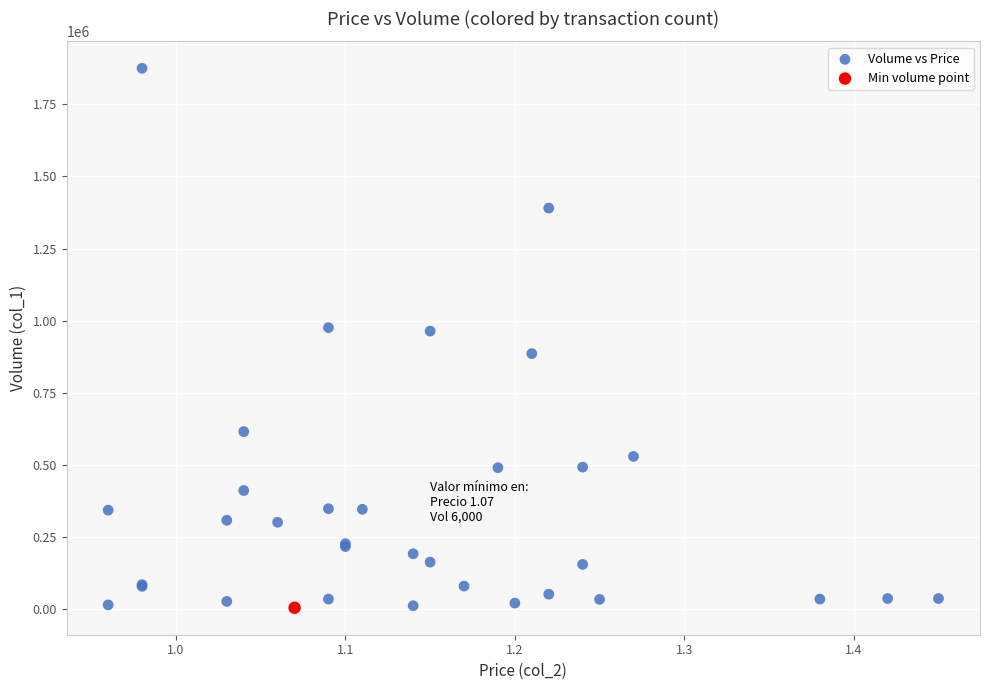

What are all the series names shown in the legend?

Volume vs Price, Min volume point